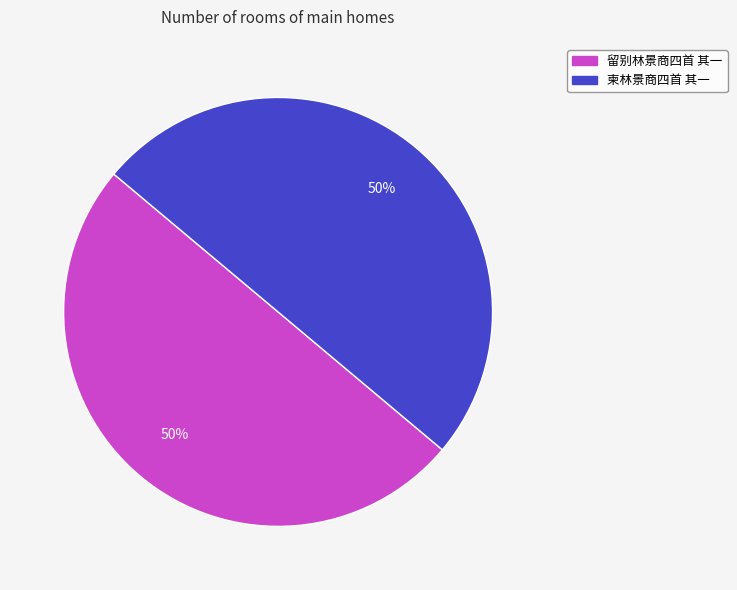

Approximately how many times larger is the value at 柬林景商四首 其一 compared to 留别林景商四首 其一?

1.0